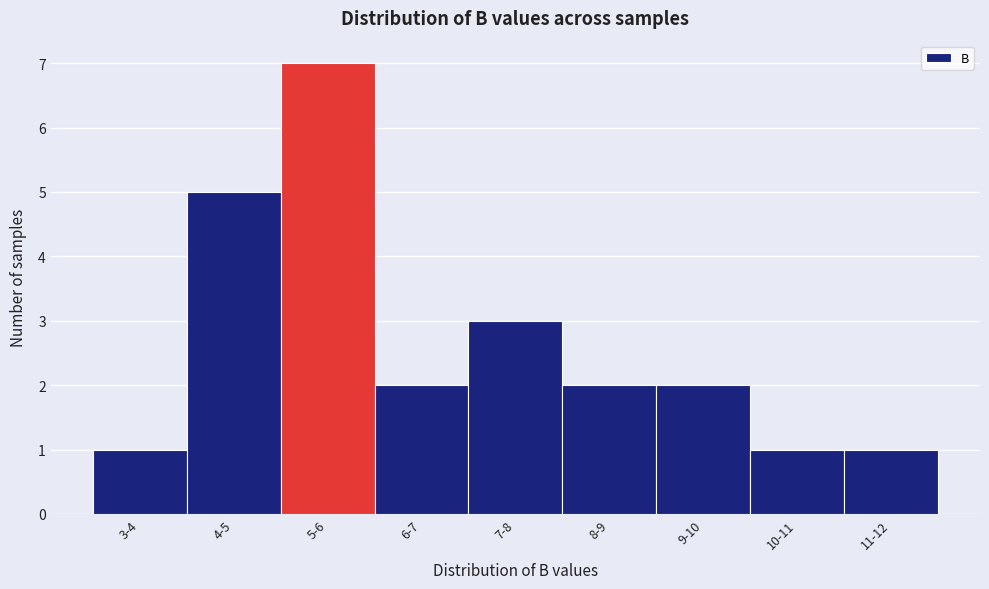

Reading left to right, extract all data points from this chart.

3-4=1	4-5=5	5-6=7	6-7=2	7-8=3	8-9=2	9-10=2	10-11=1	11-12=1